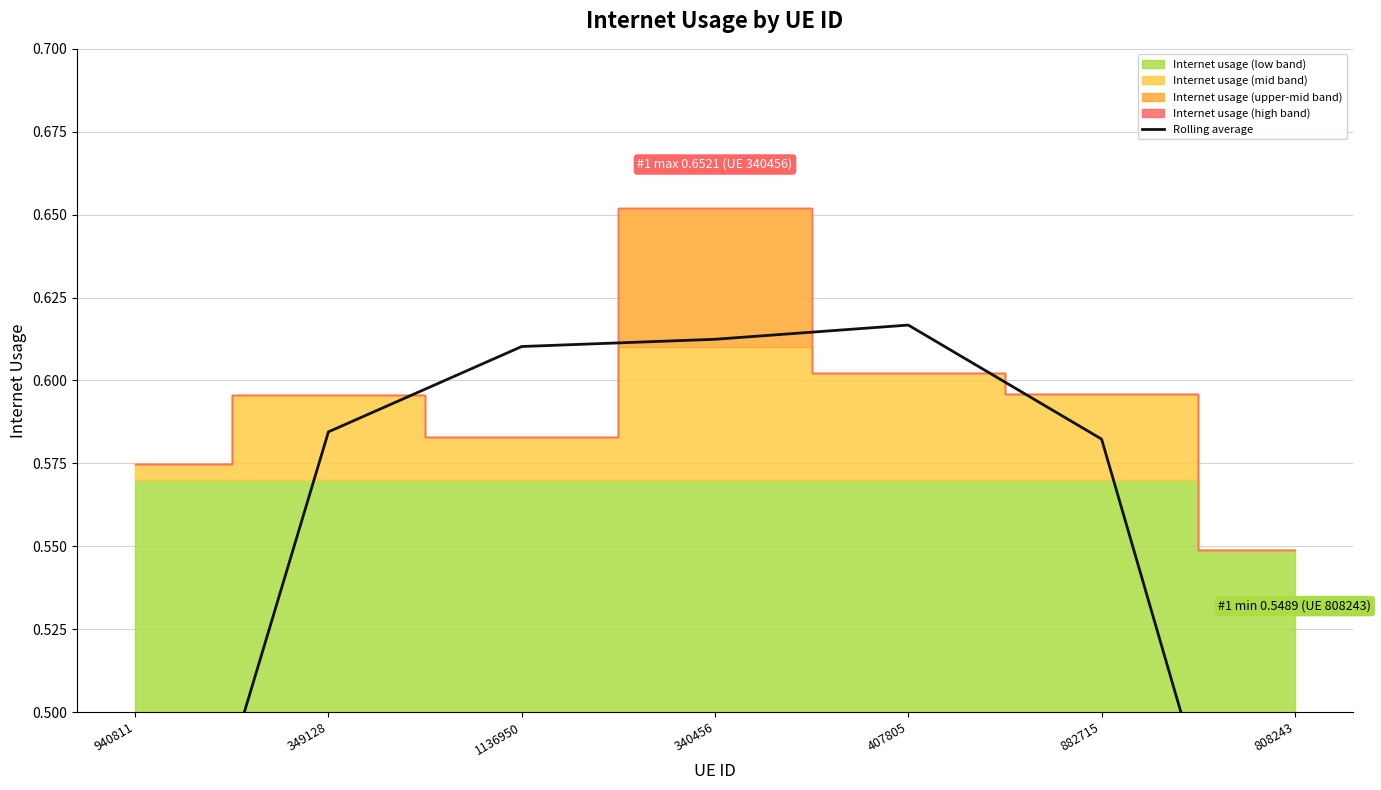

What is the approximate value at 882715?

0.6